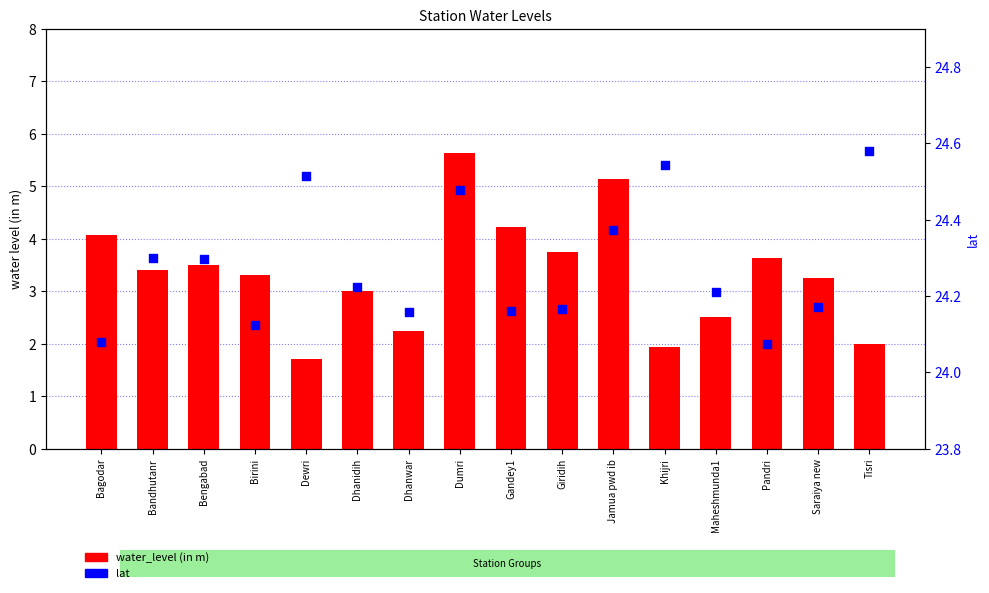

Which series has the widest spread of Y values?

water_level (in m)